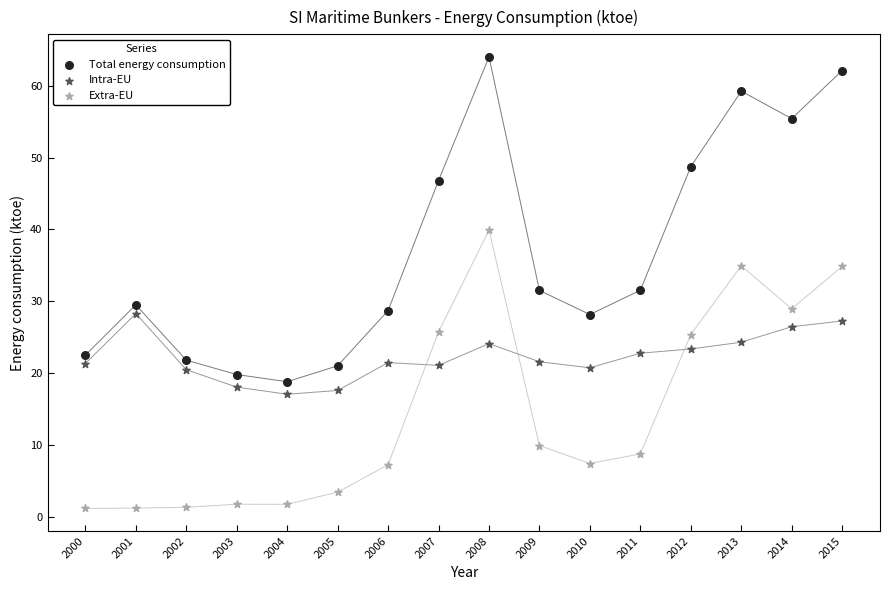

In the Total energy consumption series, what Y value is closest to 41?

46.8